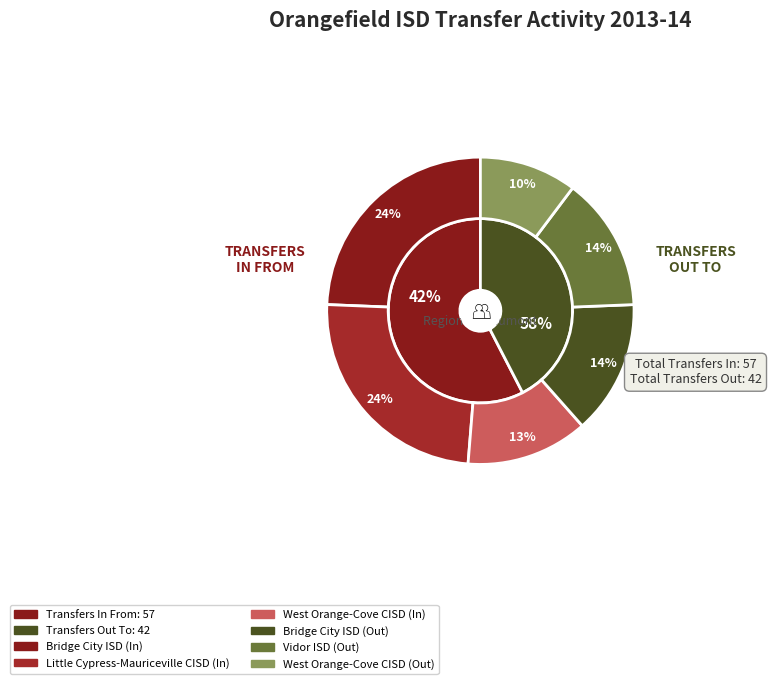

Count the number of slices in the pie.

6